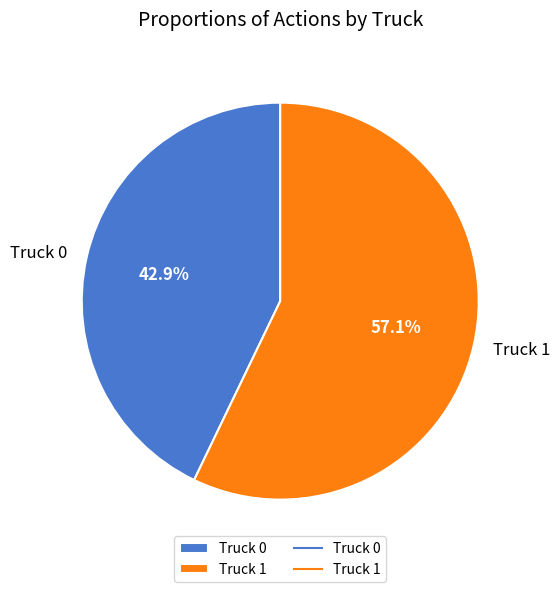

True or false: Truck 0 accounts for 43% of the total.

True